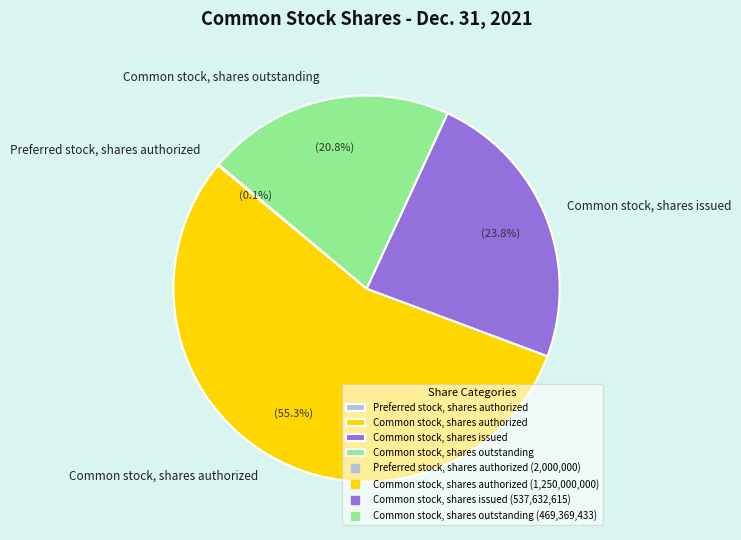

Between Common stock, shares issued and Common stock, shares outstanding, which is larger?

Common stock, shares issued